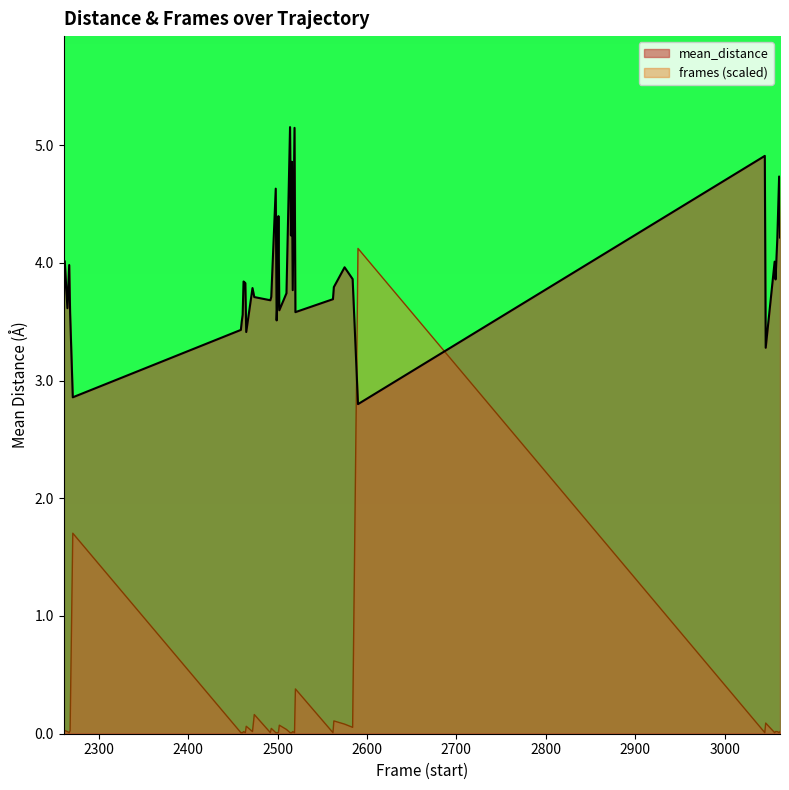

Which series has the largest total across all categories?

mean_distance